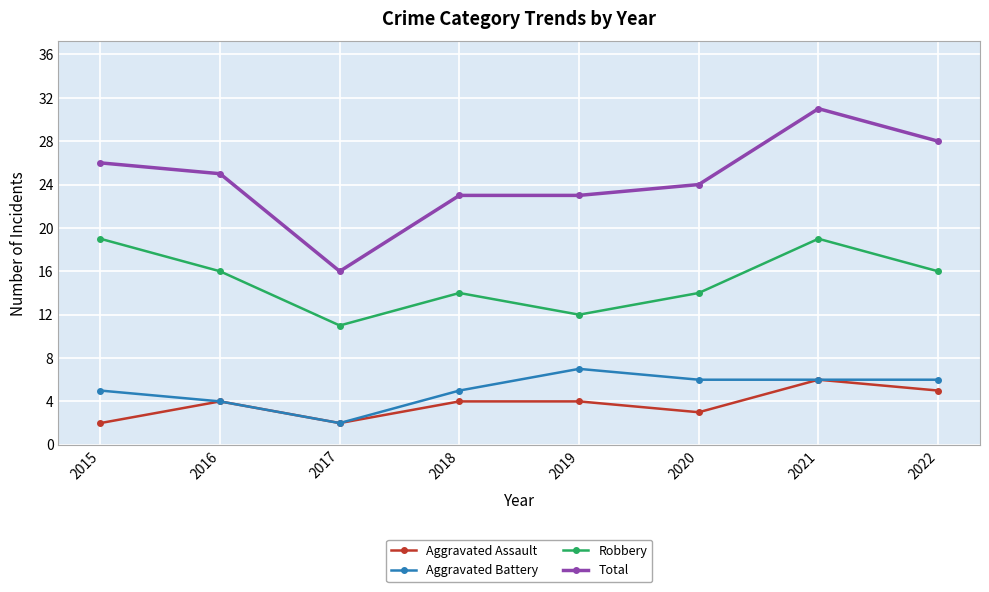

What is the sum of all Aggravated Battery values?

41